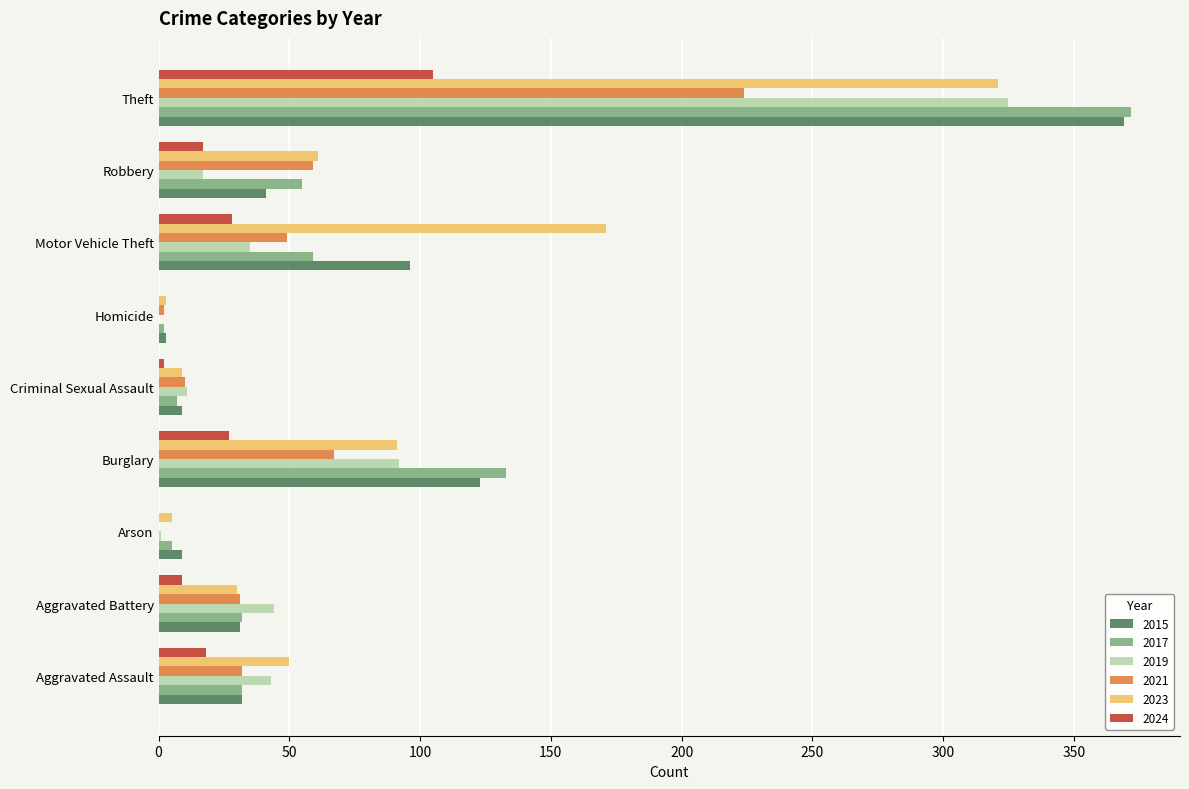

Is it true that 2019 equals 10 at Motor Vehicle Theft?

False